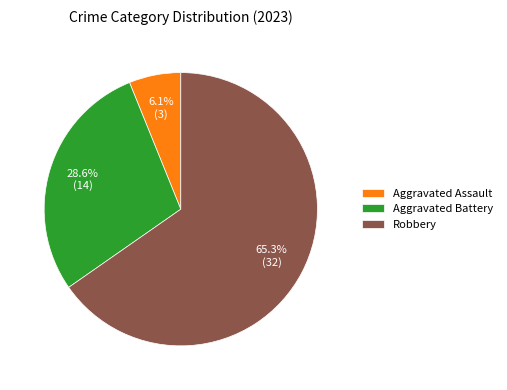

Rank the categories by value from lowest to highest.

Aggravated Assault, Aggravated Battery, Robbery